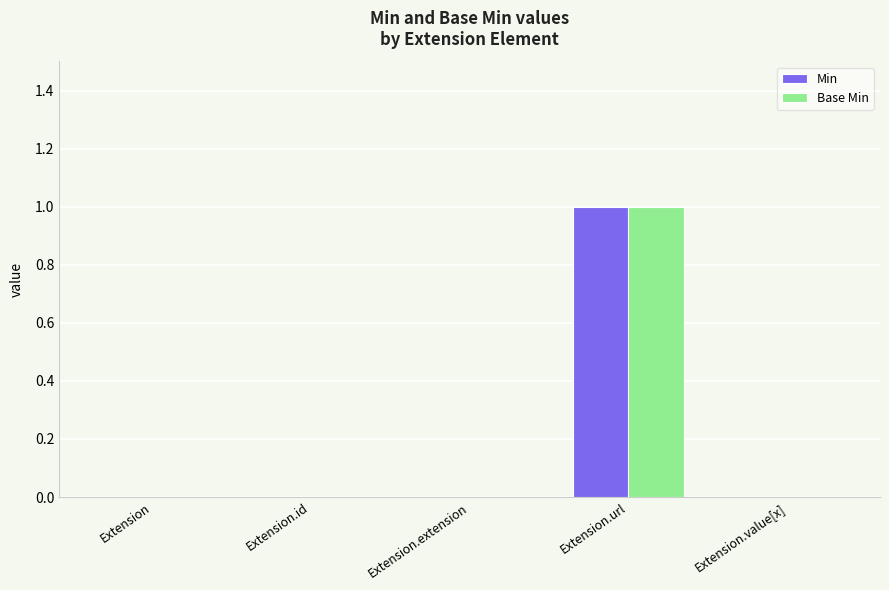

The Min series shows 0 at Extension.value[x]. True or false?

True